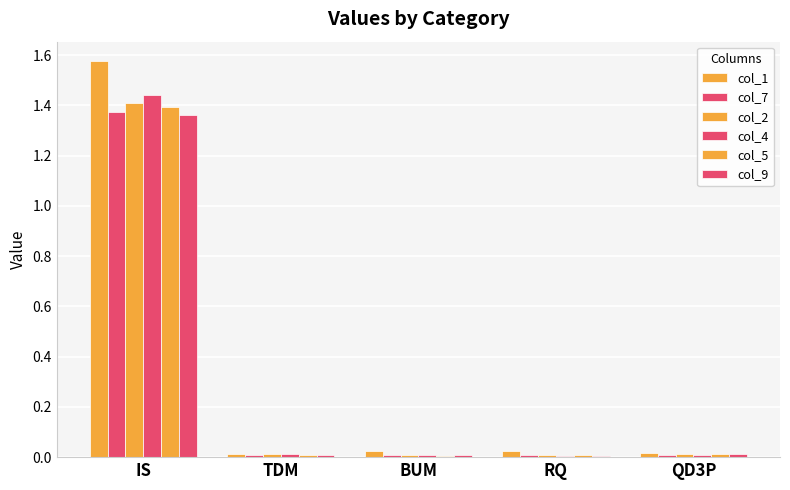

At QD3P, list the series in order from smallest to largest.

col_7, col_4, col_5, col_9, col_2, col_1